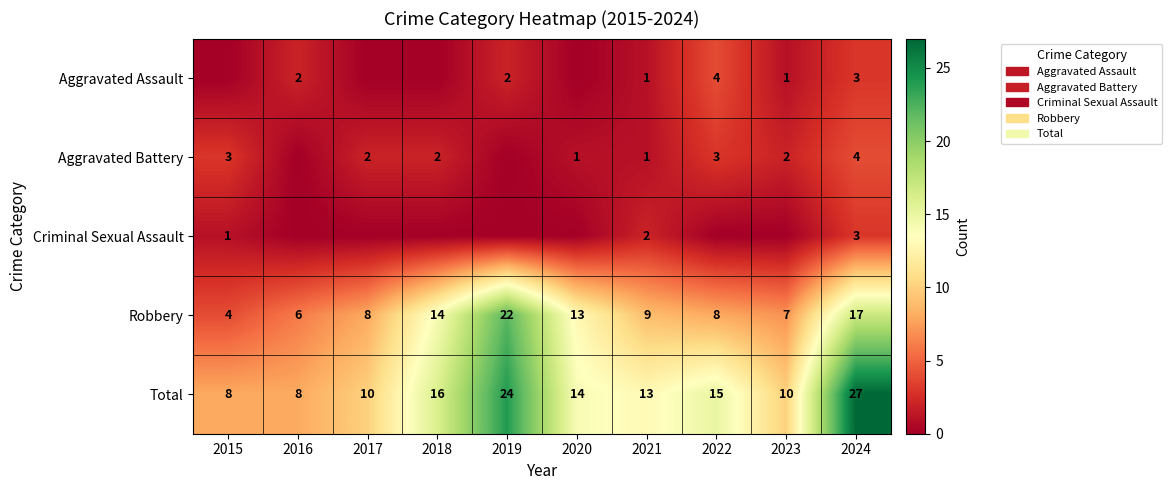

What is the lowest value of the Robbery series?

4